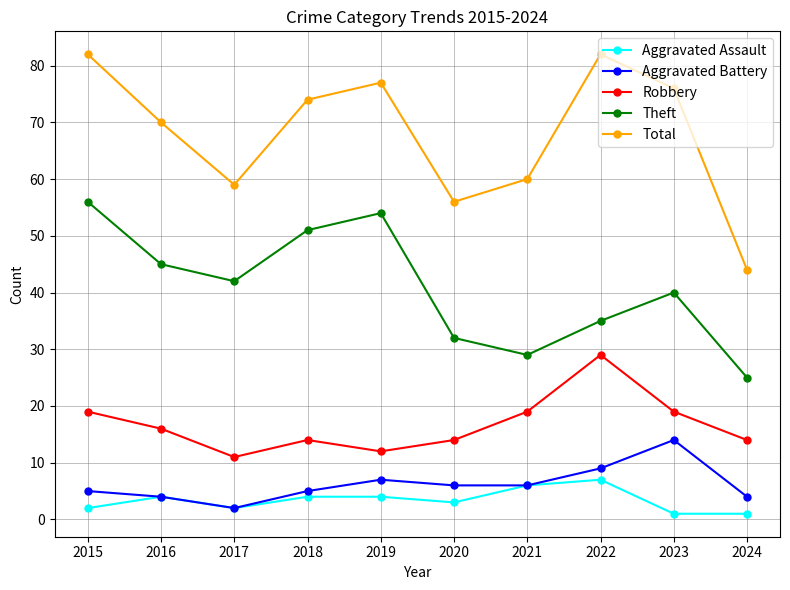

What is the value of the Aggravated Assault point at the 10th from the left?

1